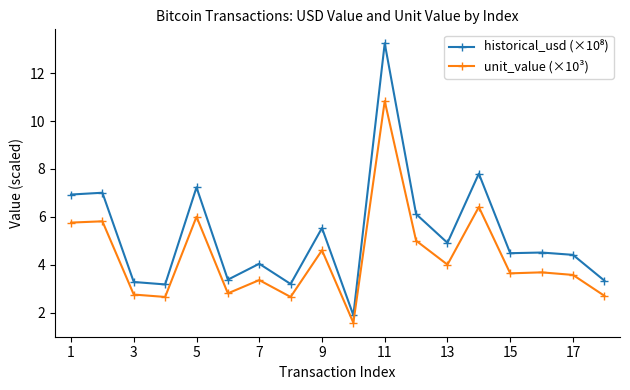

What is the difference between the maximum and minimum values in the unit_value (×10³) series?

9.3